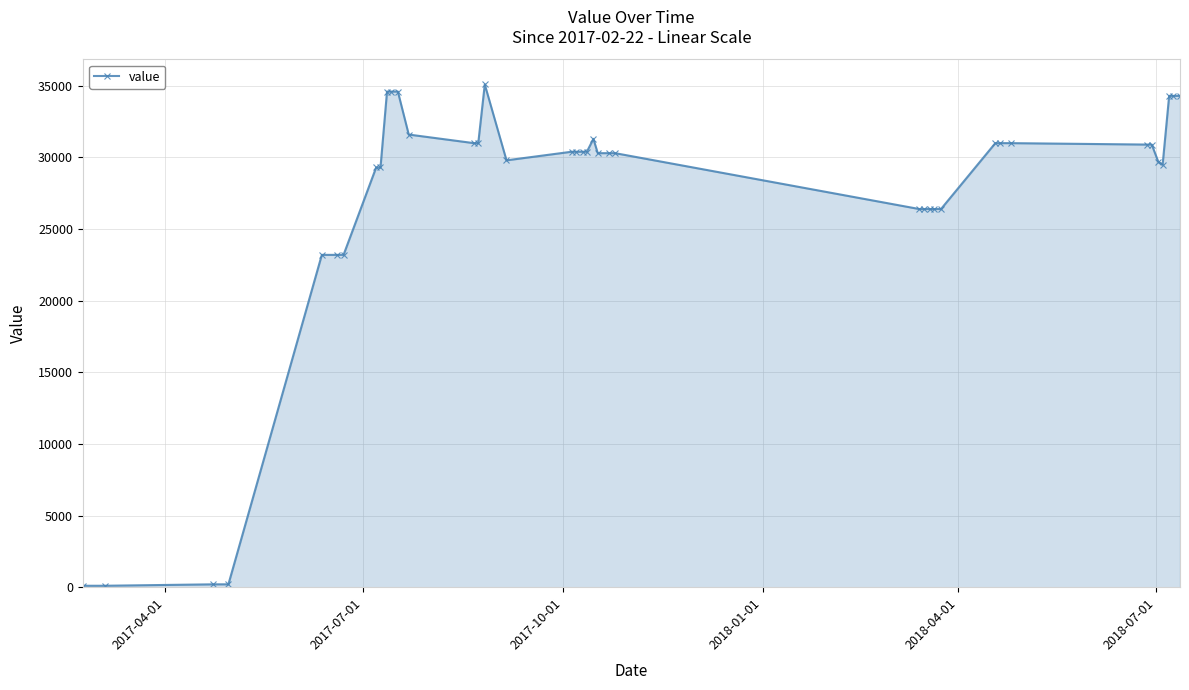

What is the difference between the maximum and minimum values?

35000